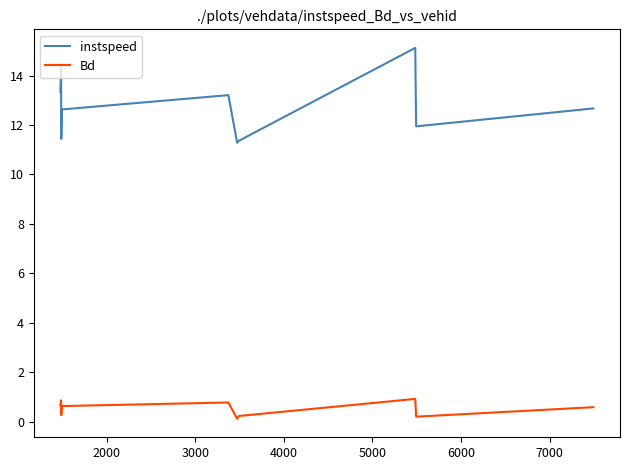

True or false: Bd and instspeed cross at least once.

False